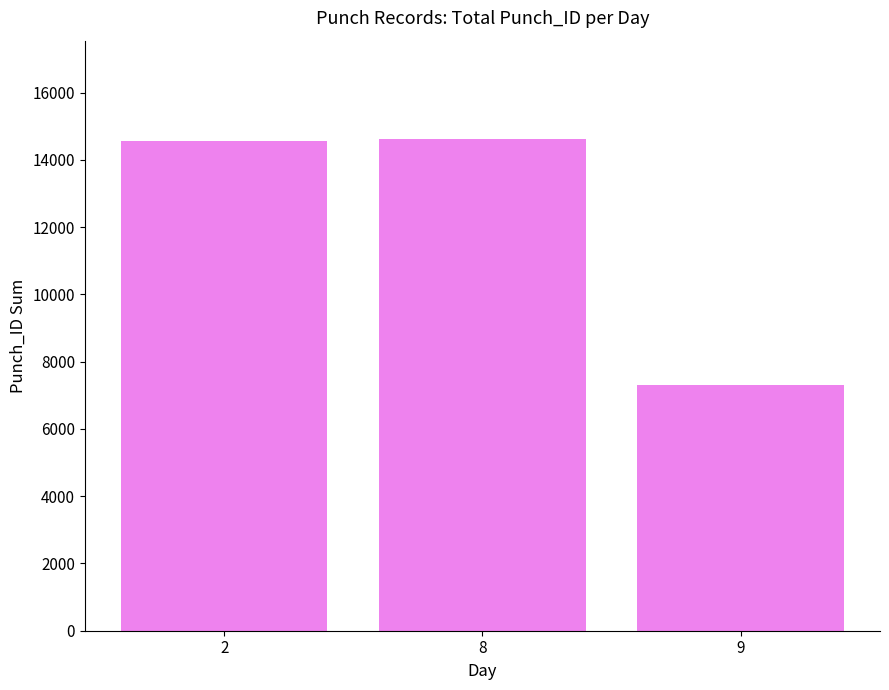

What is the maximum value shown in the chart?

14622